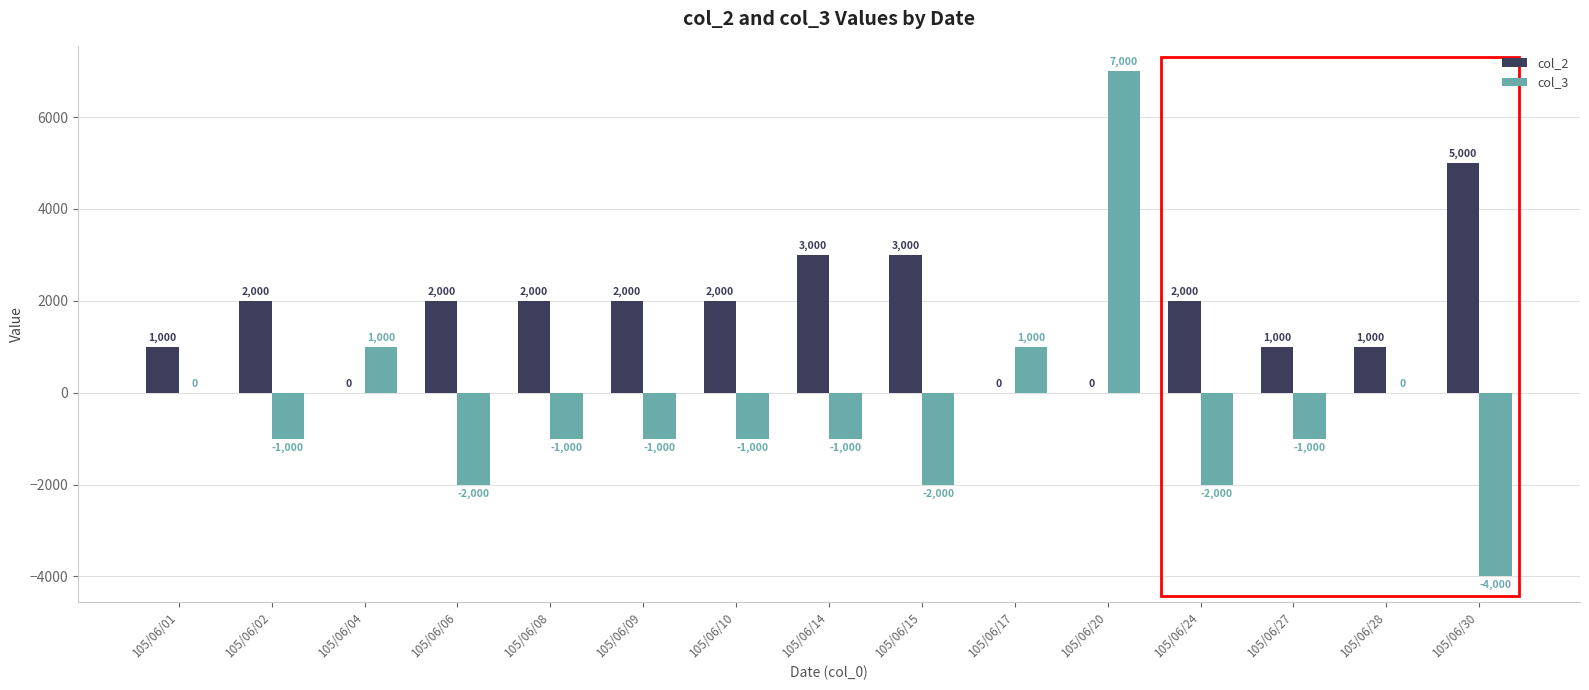

How many col_2 values are between 1000 and 2000?

9